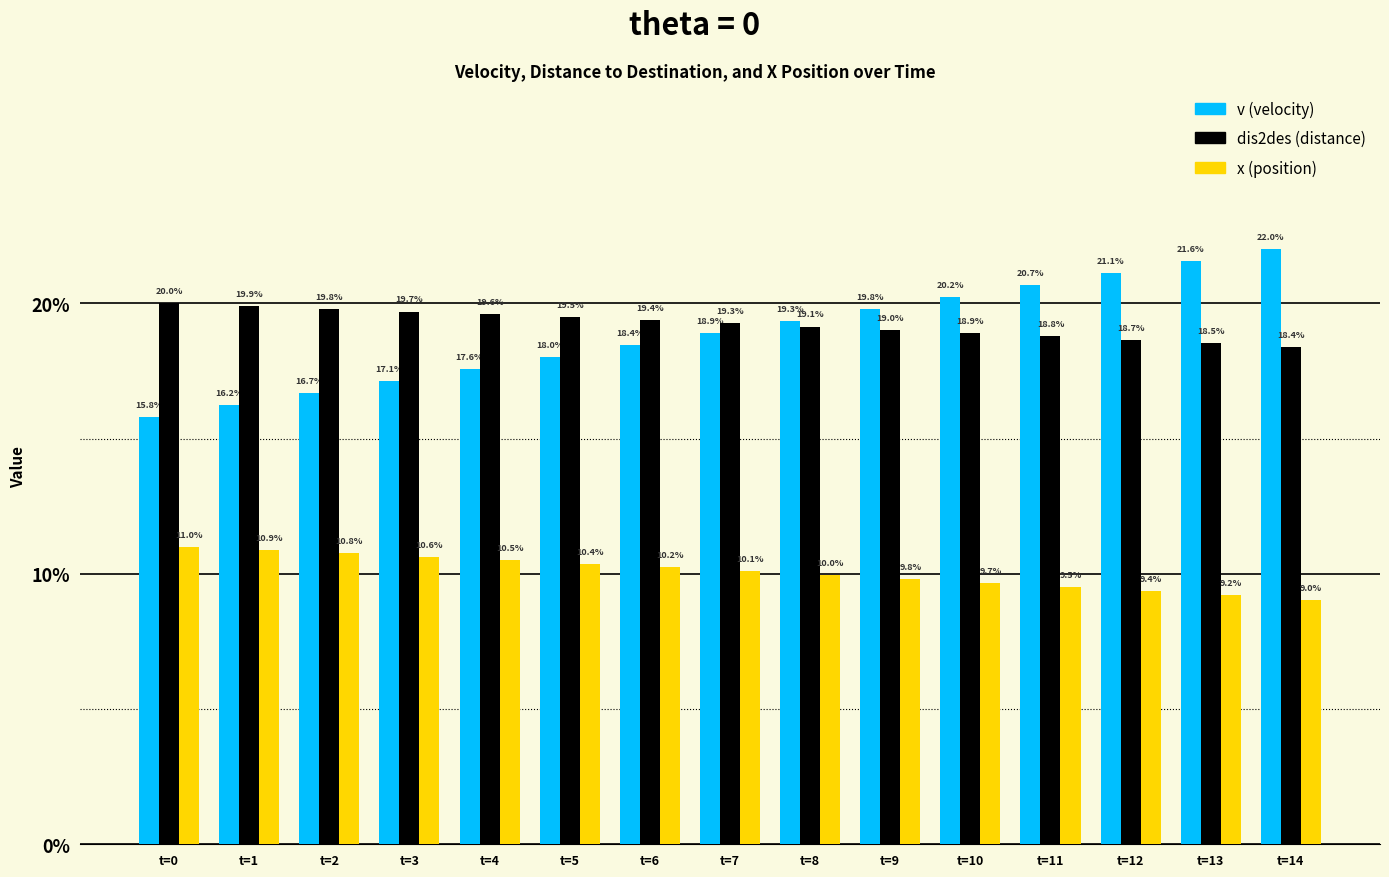

Reading left to right, list all the values displayed in this chart.

v: t=0=15.8	t=1=16.2	t=2=16.7	t=3=17.1	t=4=17.6	t=5=18.0	t=6=18.4	t=7=18.9	t=8=19.3	t=9=19.8	t=10=20.2	t=11=20.7	t=12=21.1	t=13=21.6	t=14=22.0
dis2des: t=0=20.0	t=1=19.9	t=2=19.8	t=3=19.7	t=4=19.6	t=5=19.5	t=6=19.4	t=7=19.3	t=8=19.1	t=9=19.0	t=10=18.9	t=11=18.8	t=12=18.7	t=13=18.5	t=14=18.4
x: t=0=11.0	t=1=10.9	t=2=10.8	t=3=10.6	t=4=10.5	t=5=10.4	t=6=10.2	t=7=10.1	t=8=10.0	t=9=9.8	t=10=9.7	t=11=9.5	t=12=9.4	t=13=9.2	t=14=9.0